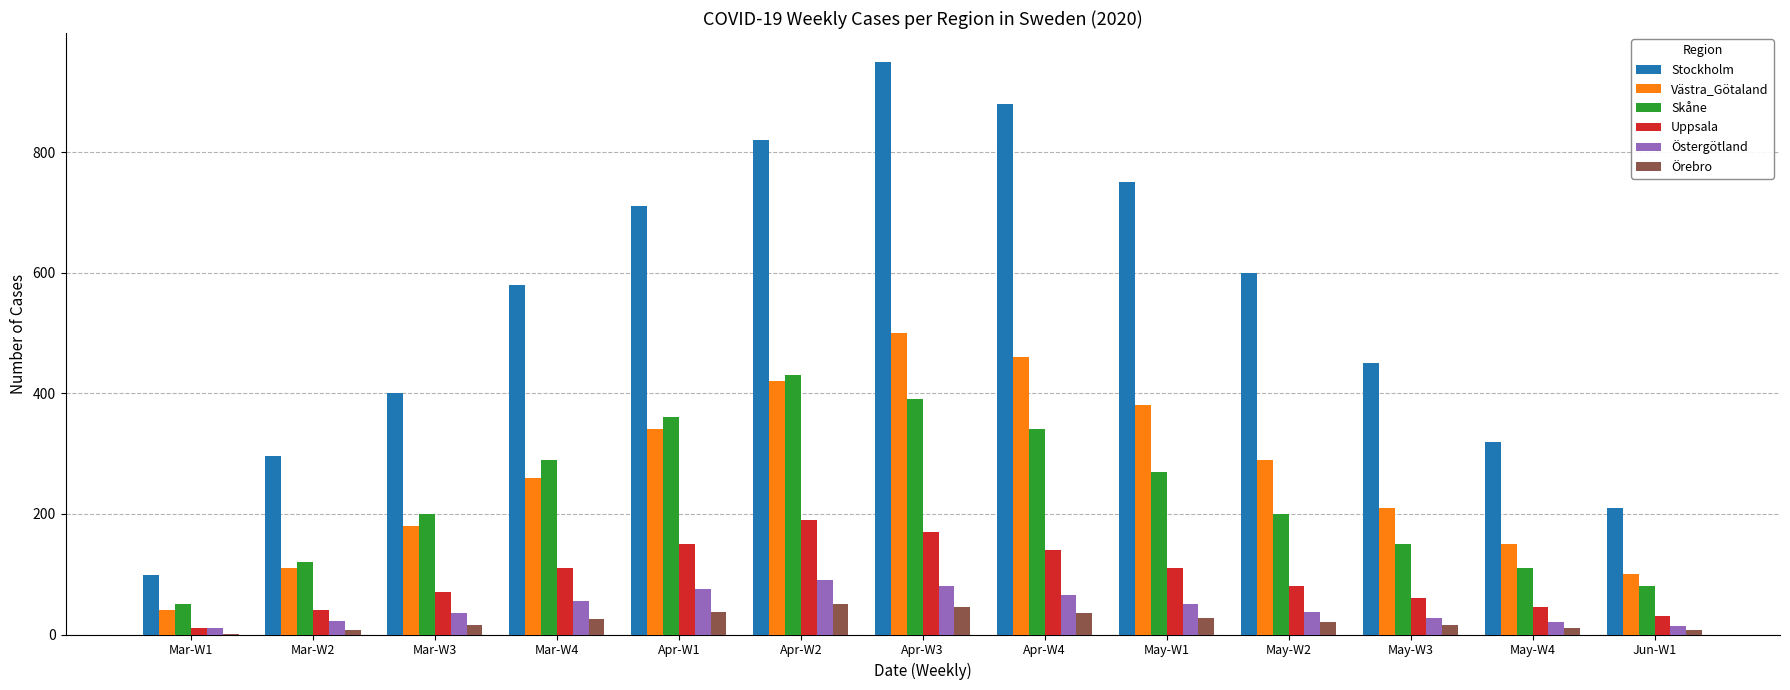

At which label does Stockholm reach its peak?

Apr-W3